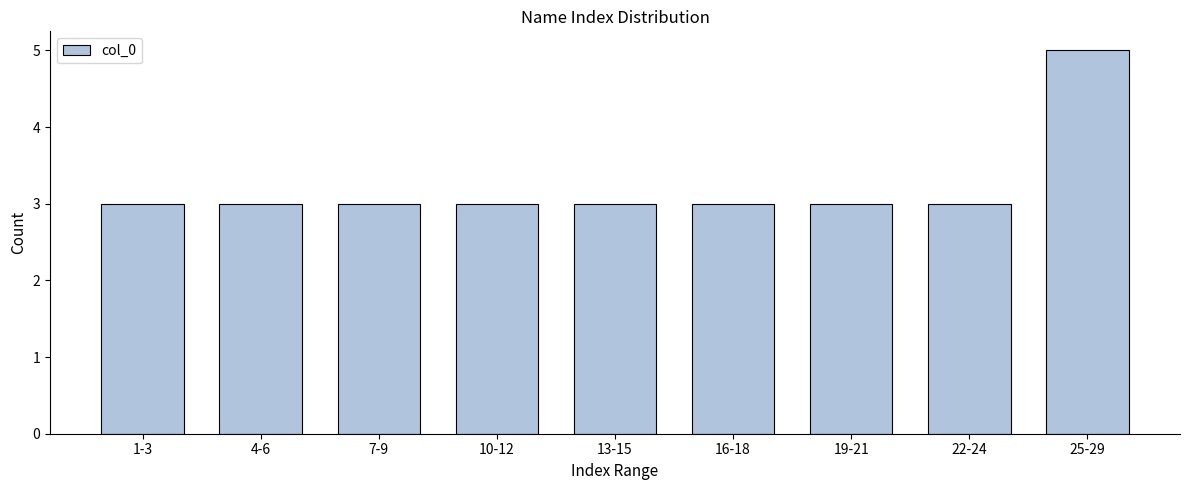

Reading left to right, list all the values displayed in this chart.

3	3	3	3	3	3	3	3	5